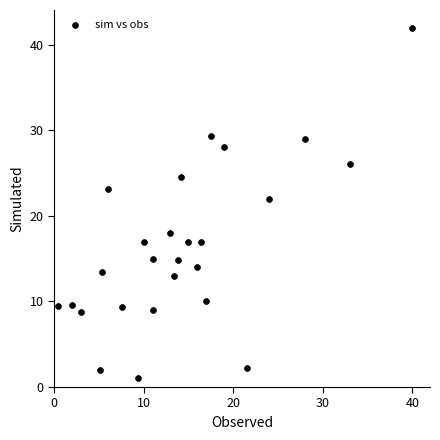

What Y value in the scatter plot is closest to 21?

22.0